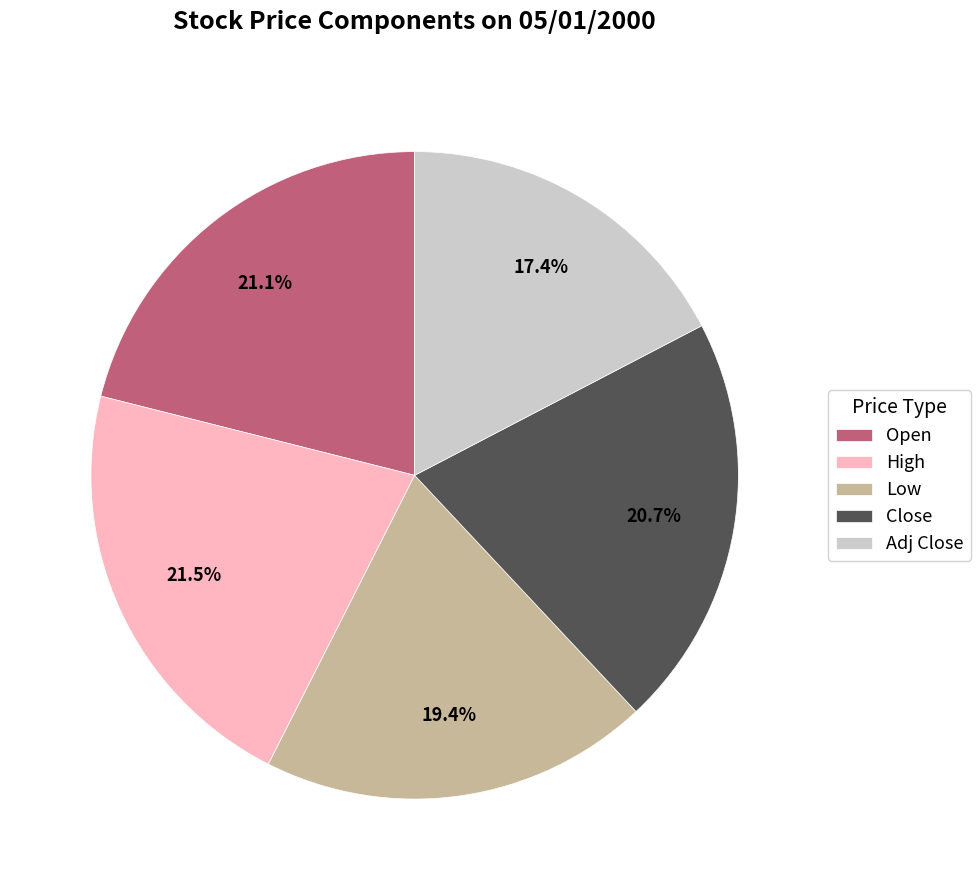

What is the ratio of the value at Open to the value at Close?

1.0